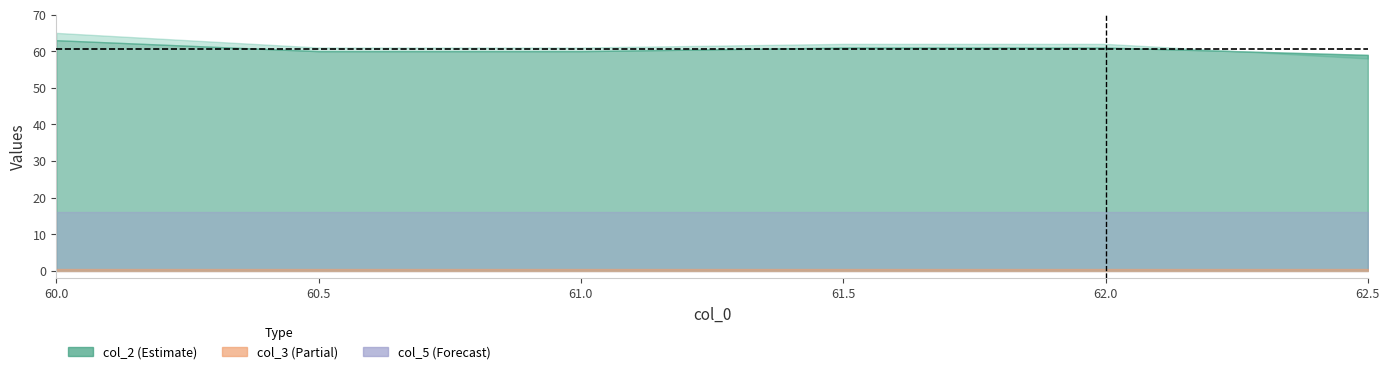

True or false: col_3 has a value of 0.5 at 62.0.

True